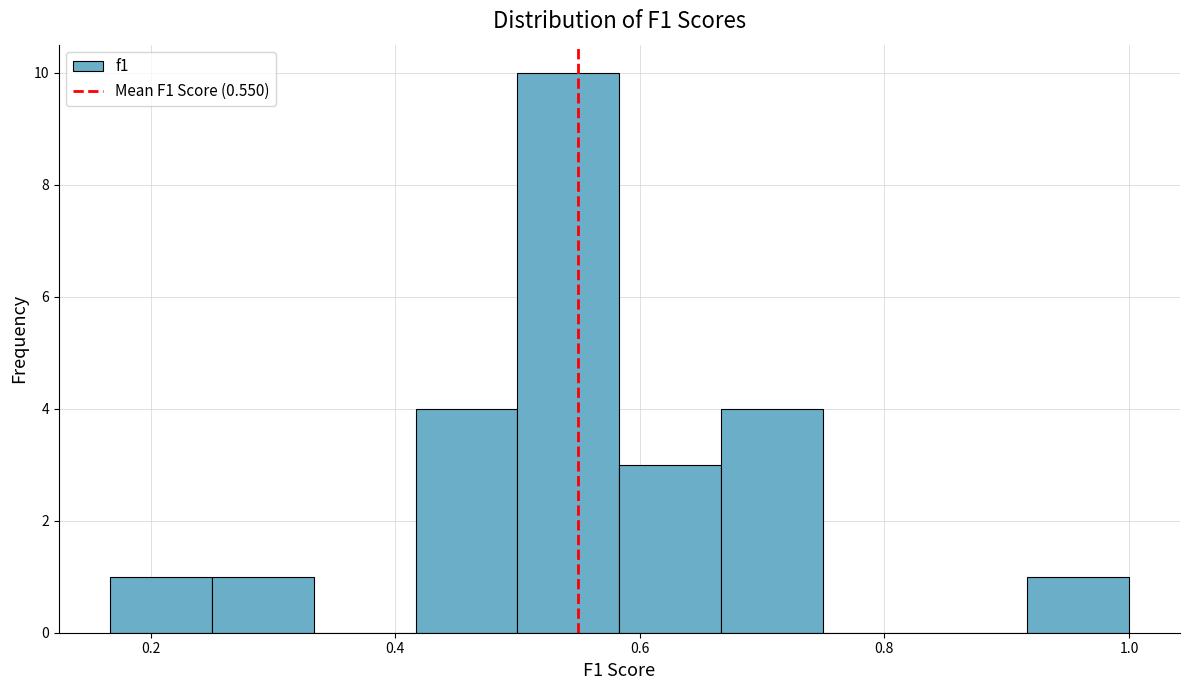

Reading left to right, transcribe this chart: for each bar, give the range it covers on the x-axis and its height. Neither the bar edges nor the heights are printed on the chart, so give them approximately, as read against the axes.

0.16 to 0.26: 1
0.26 to 0.34: 1
0.34 to 0.42: 0
0.42 to 0.50: 4
0.50 to 0.58: 10
0.58 to 0.66: 3
0.66 to 0.76: 4
0.76 to 0.84: 0
0.84 to 0.92: 0
0.92 to 1.00: 1